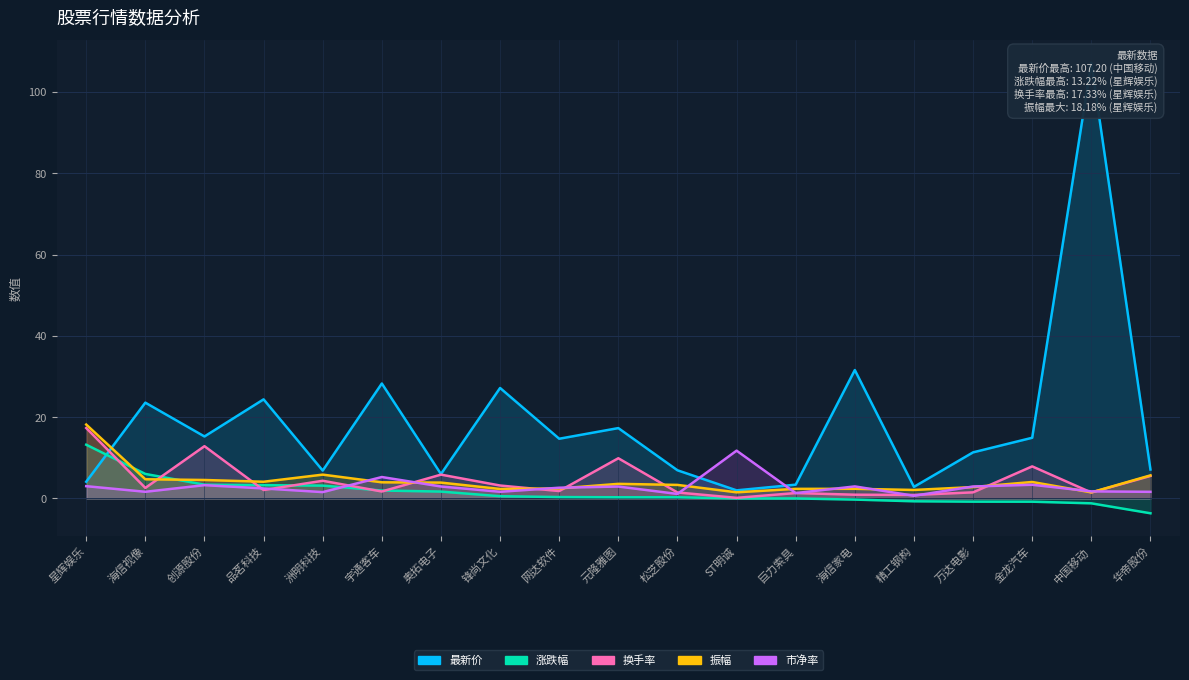

True or false: 换手率 has a value of 17.1 at 元隆雅图.

False